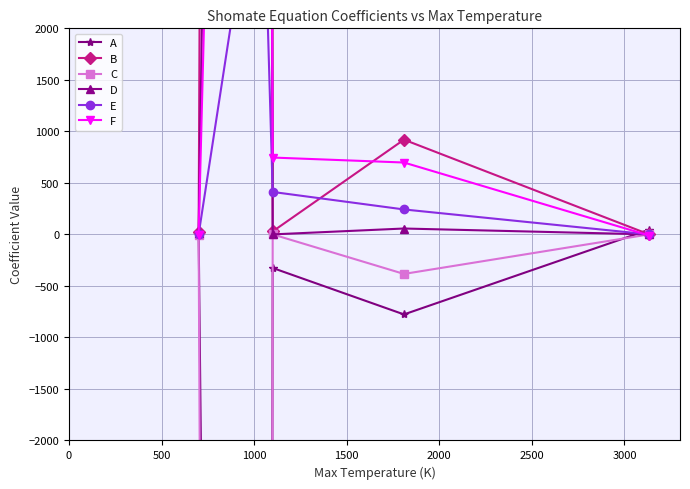

What is the difference between the maximum and minimum values in the C series?

122773.2